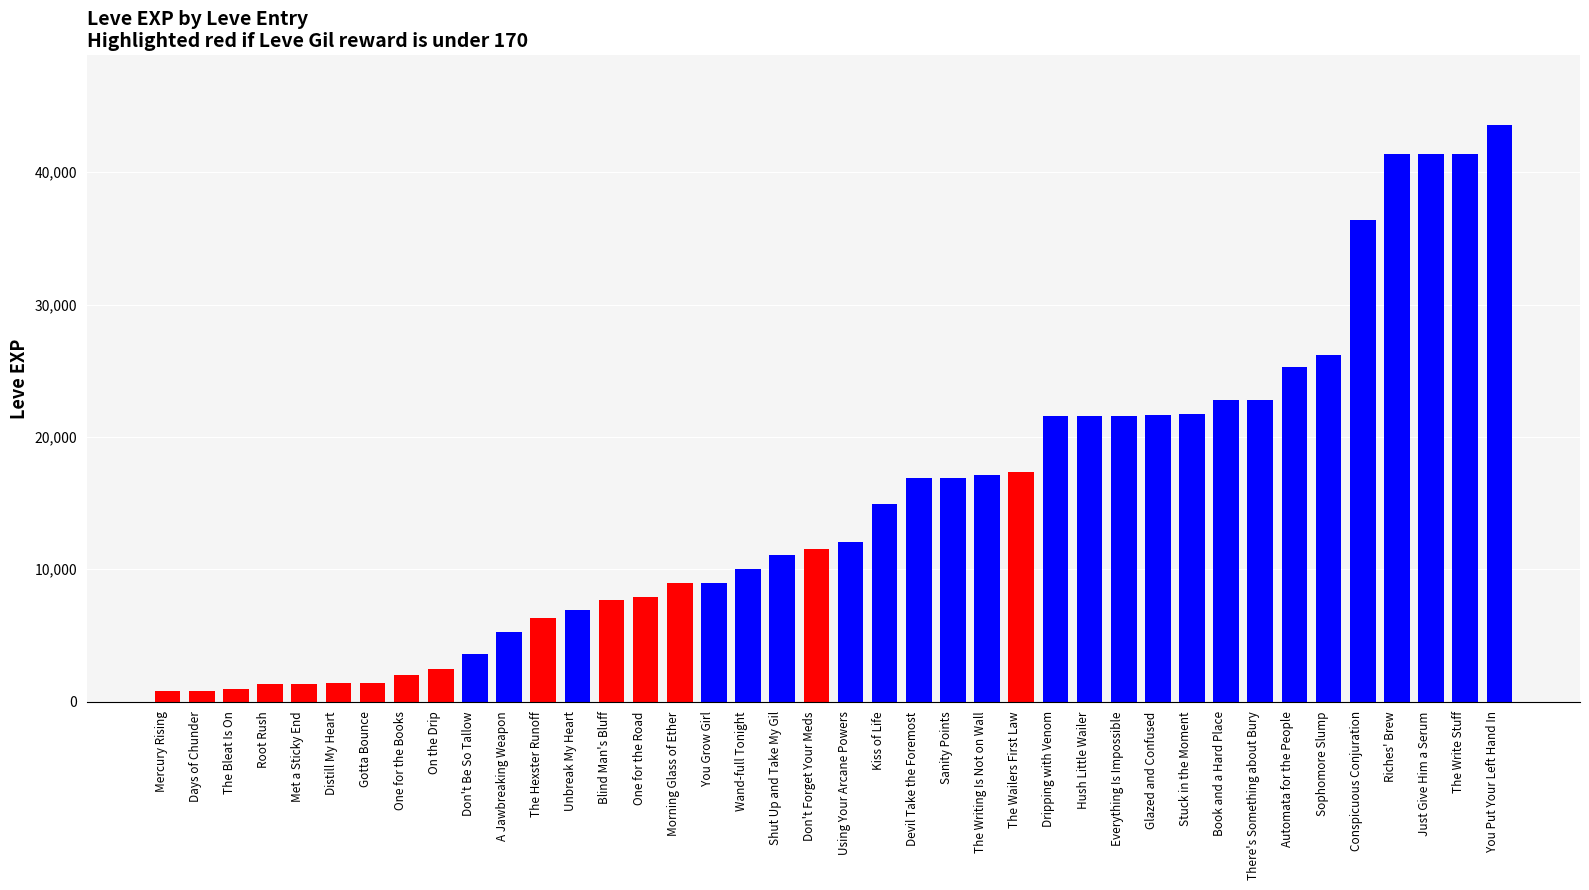

The value at The Writing Is Not on Wall is 17120. True or false?

True